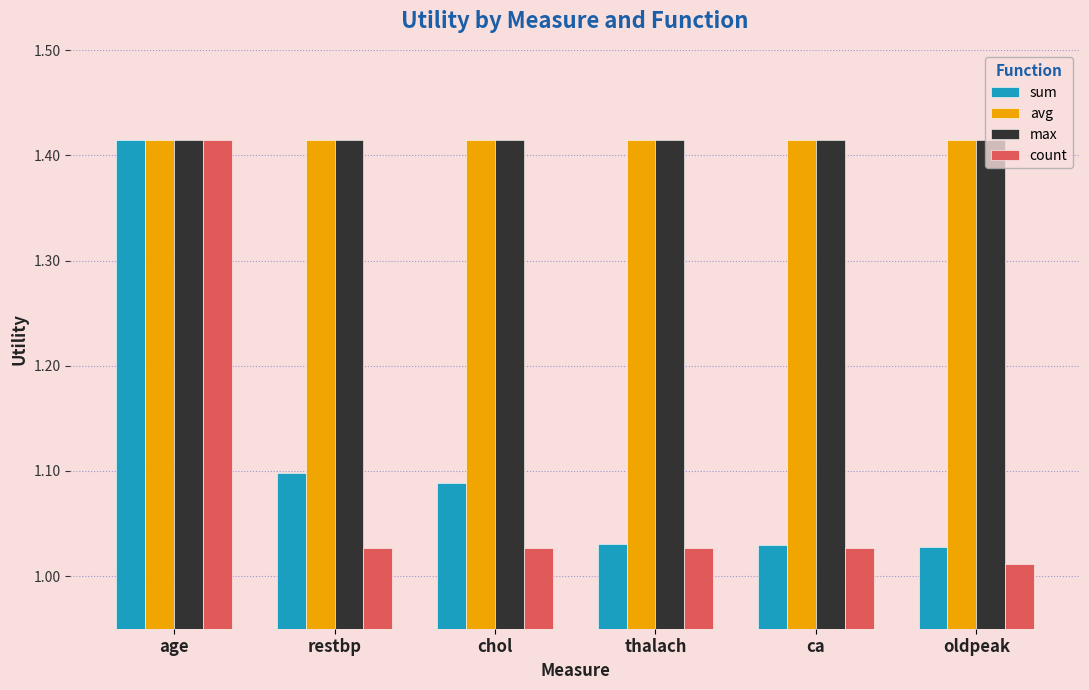

What are all the series names shown in the legend?

sum, avg, max, count